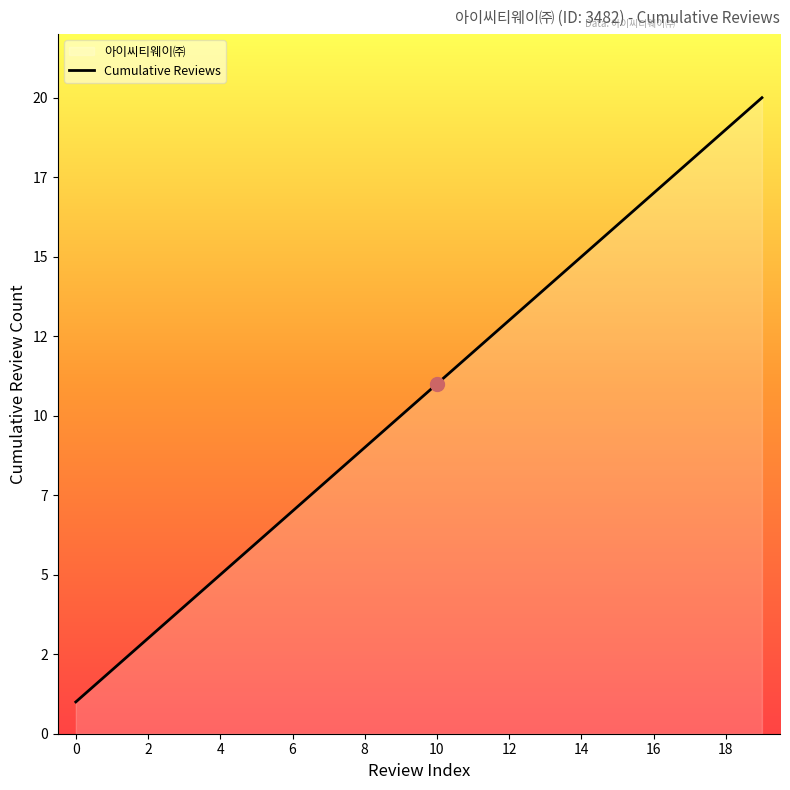

What is the average value?

10